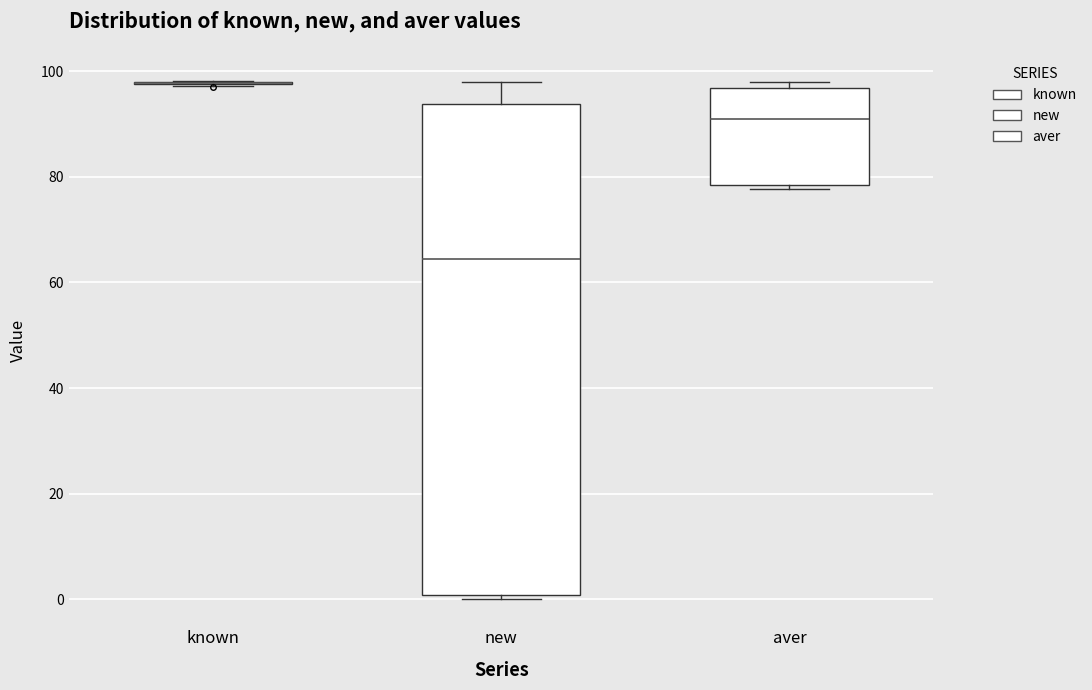

Reading left to right, read every box against the y-axis: the position of its median line, the range the box covers, and the ends of its whiskers. The values are not printed on the chart, so give them approximately, as read against the axis.

known: box collapsed to a line at 98, whiskers 98 to 98
new: median 64, box 0 to 94, whiskers 0 (just below the box's lower edge) to 98
aver: median 90, box 78 to 96, whiskers 78 (just below the box's lower edge) to 98